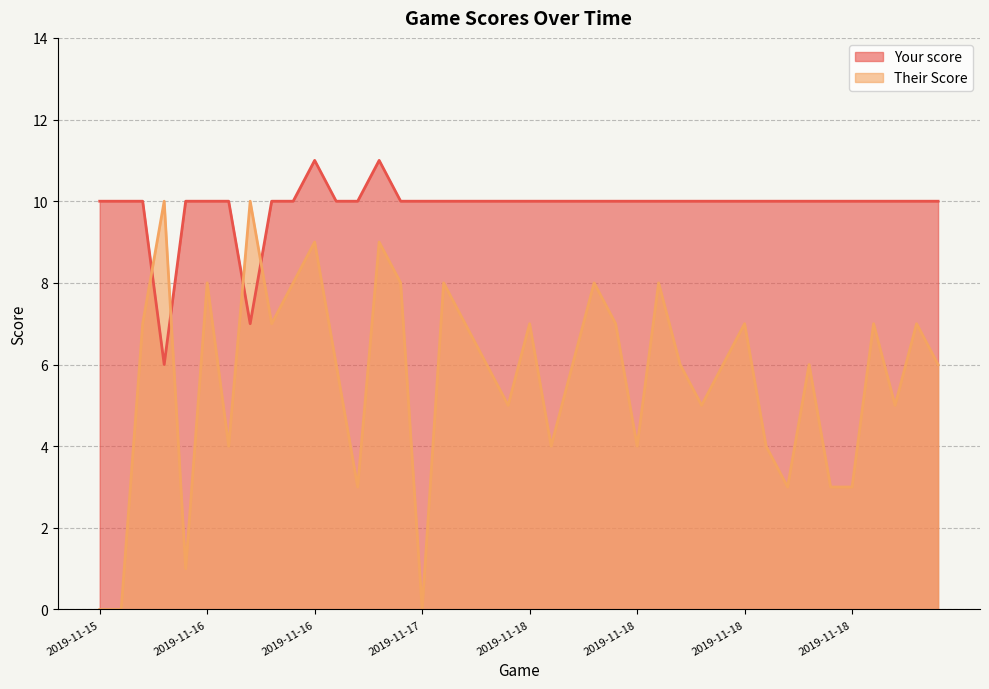

At which label does Their Score reach its minimum?

2019-11-15